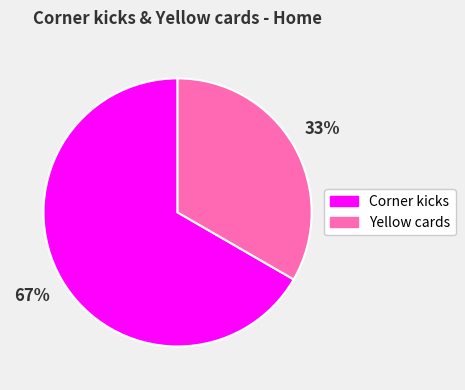

Which category has the biggest portion of the pie?

Corner kicks